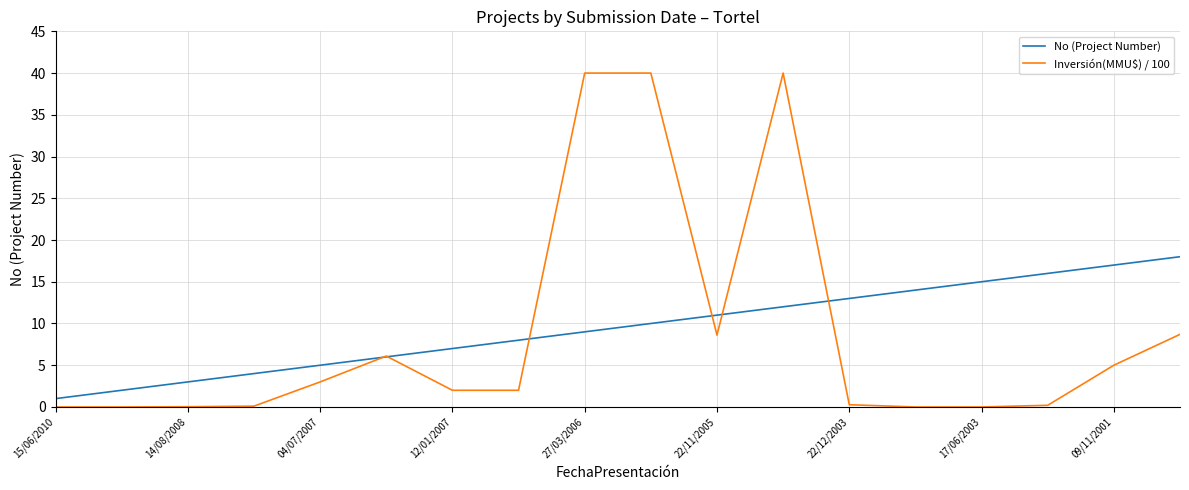

Which series has the widest spread of values?

Inversión(MMU$) / 100